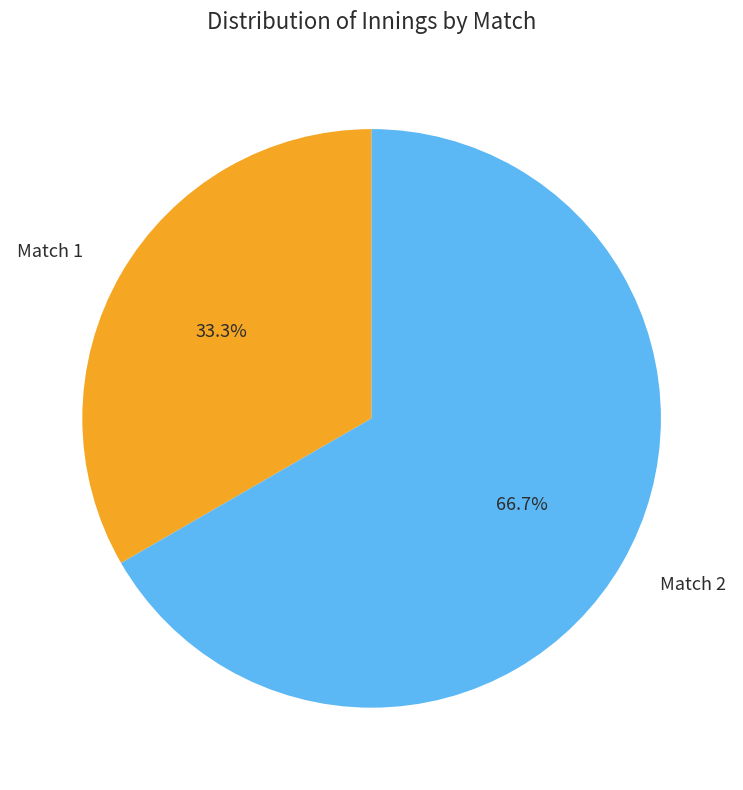

Which slice is the largest?

Match 2